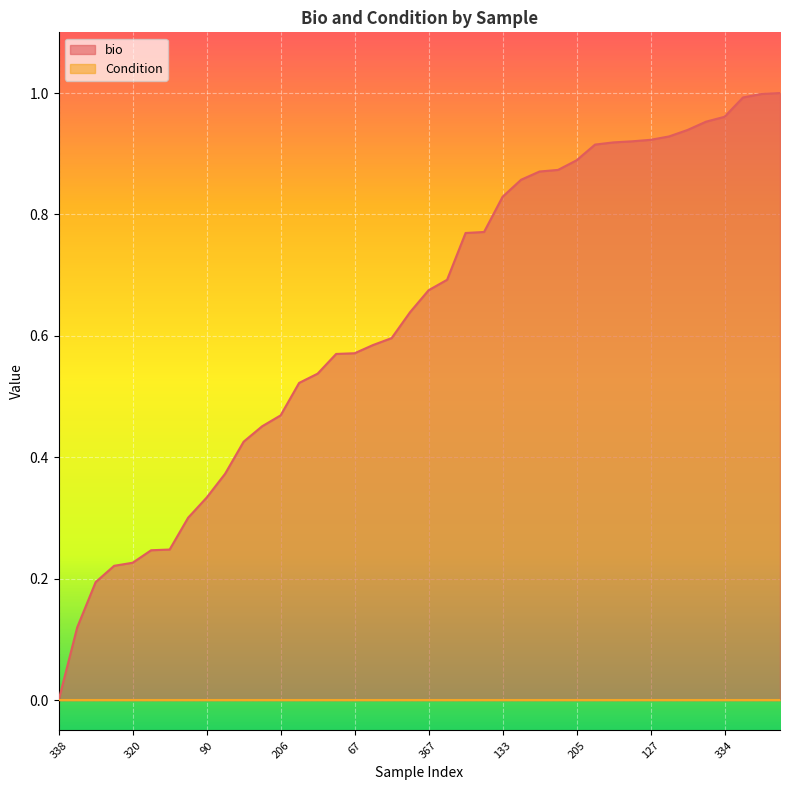

How many lines are shown in the chart?

2